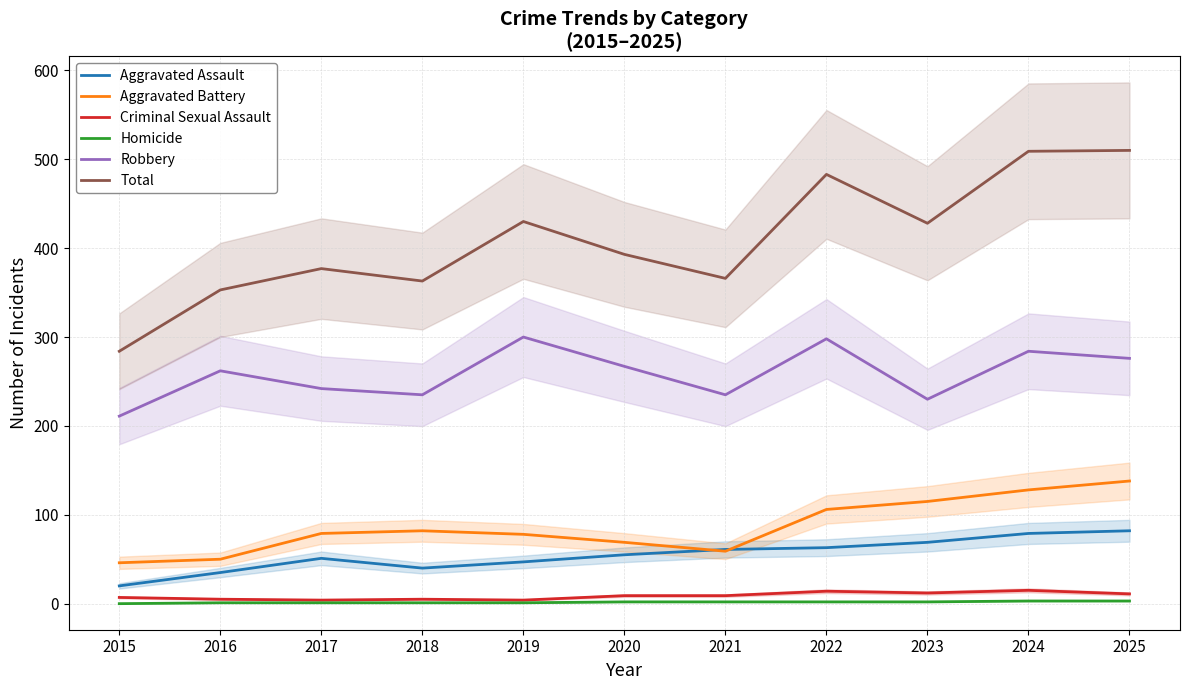

At 2019, list the series in order from smallest to largest.

Homicide, Criminal Sexual Assault, Aggravated Assault, Aggravated Battery, Robbery, Total